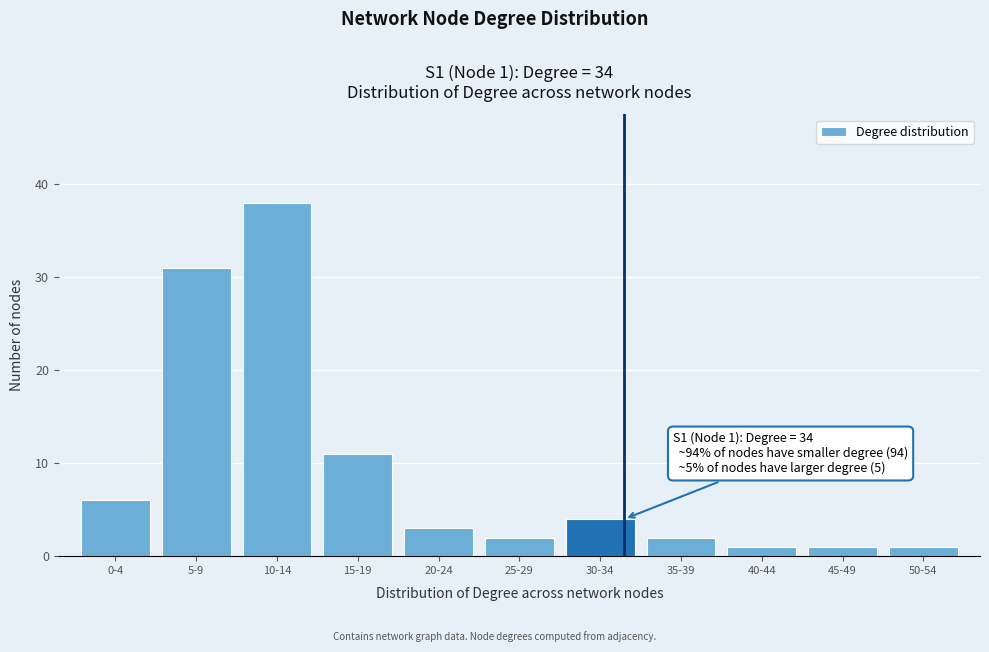

Reading left to right, transcribe all the data shown in this chart.

6	31	38	11	3	2	4	2	1	1	1